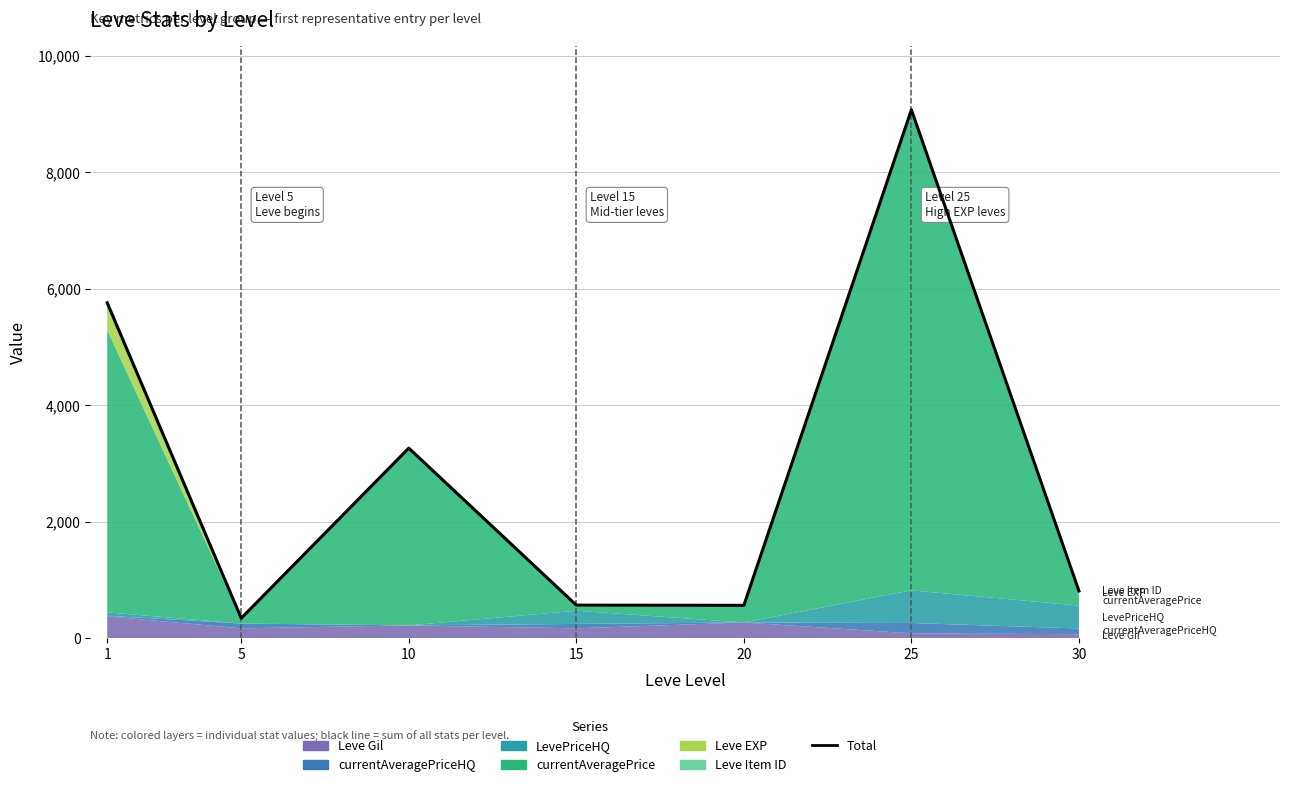

What is the average value?

2912.3